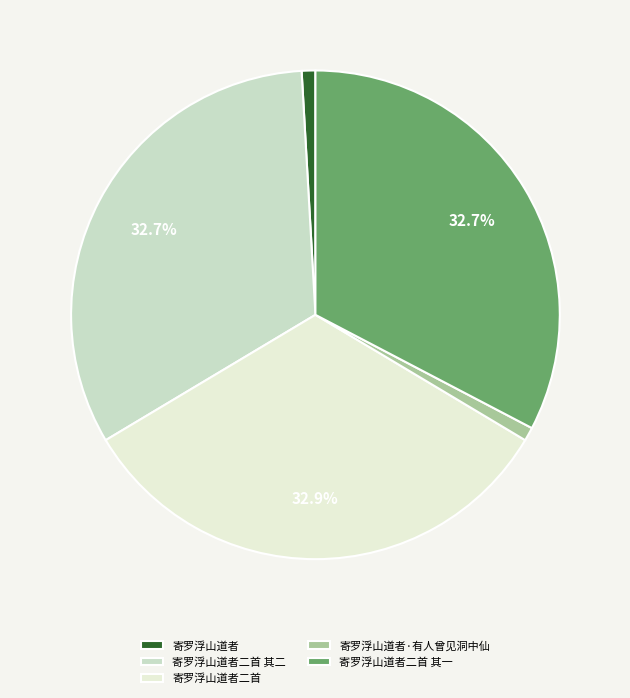

Count the number of slices in the pie.

5